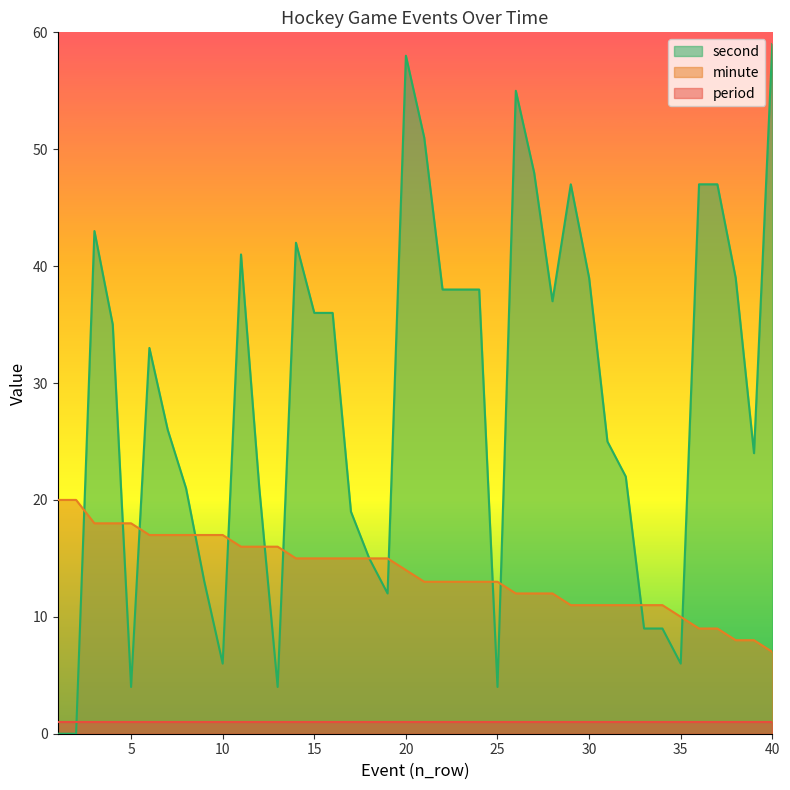

Does the chart display data point markers on the line(s)?

No